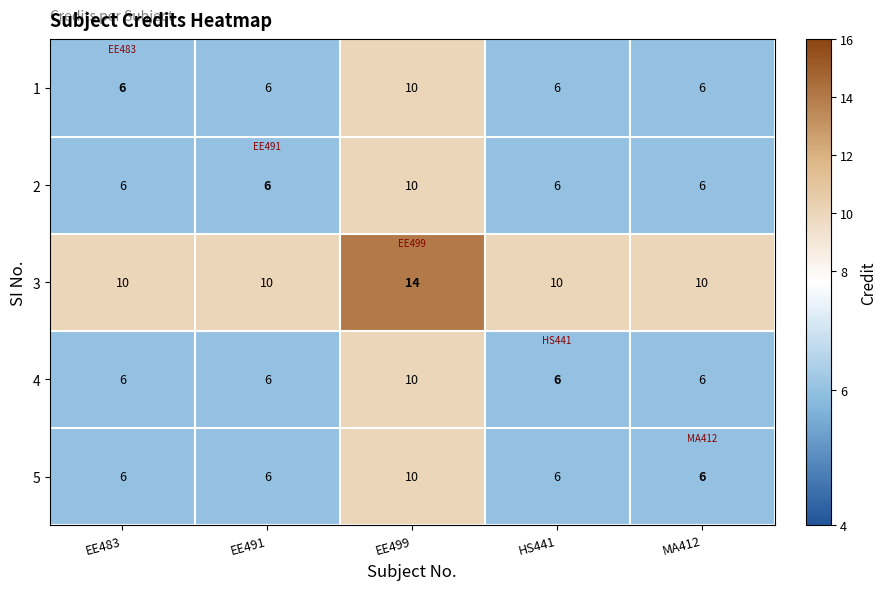

What is the total value across all series at EE491?

34